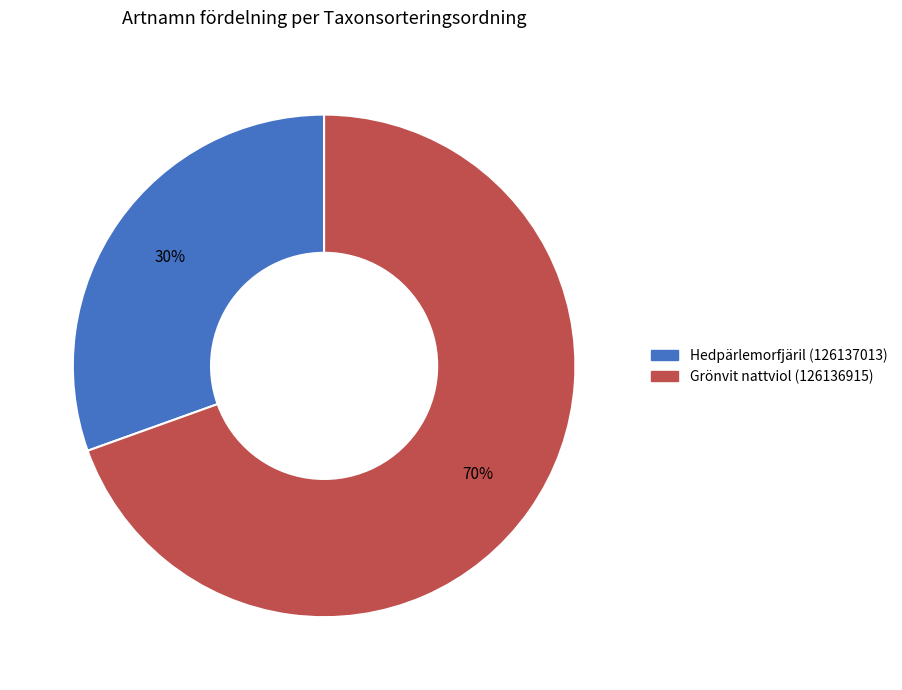

Does any single category account for the majority?

Yes